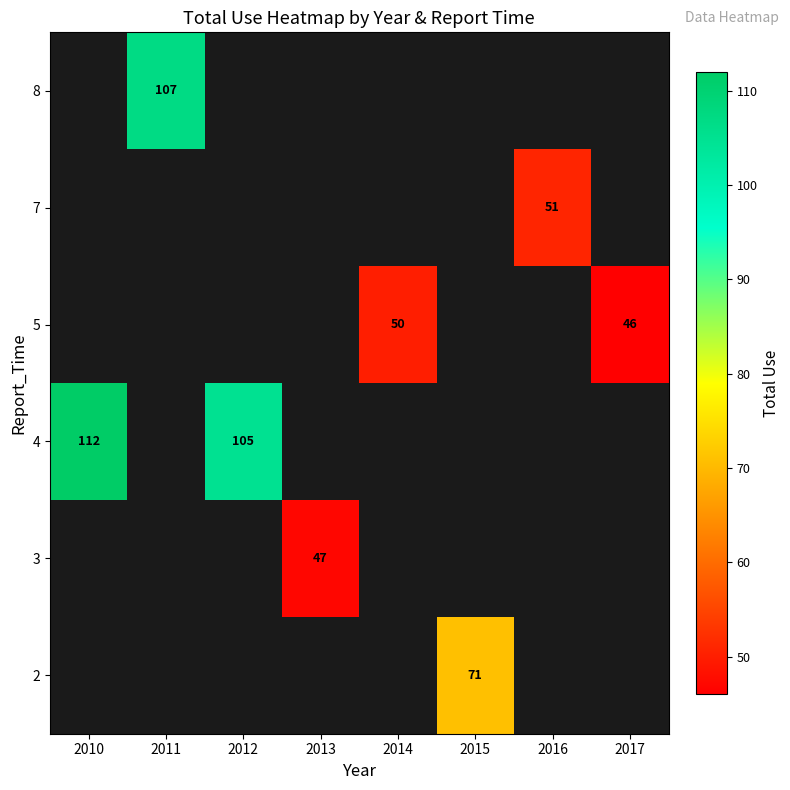

How many values in 4 are above zero?

2